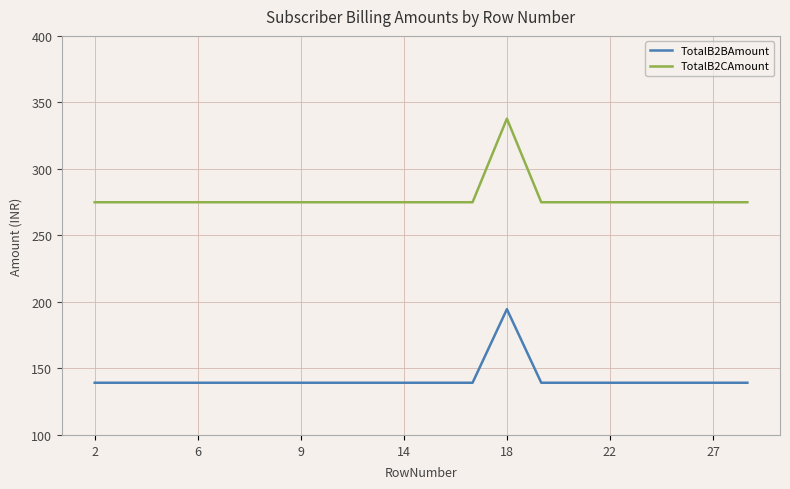

What is the difference between the maximum and minimum values in the TotalB2CAmount series?

62.8